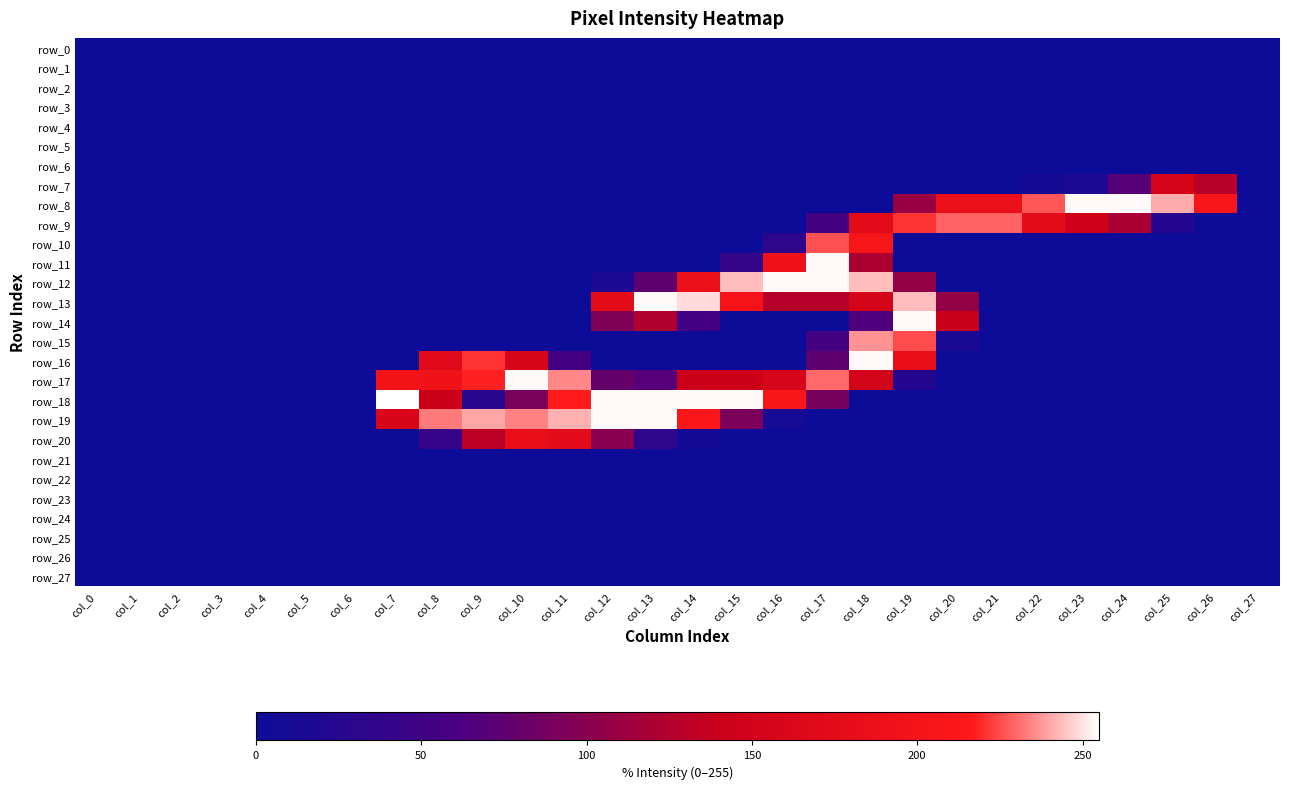

Between col_4 and col_2, which is larger?

col_4